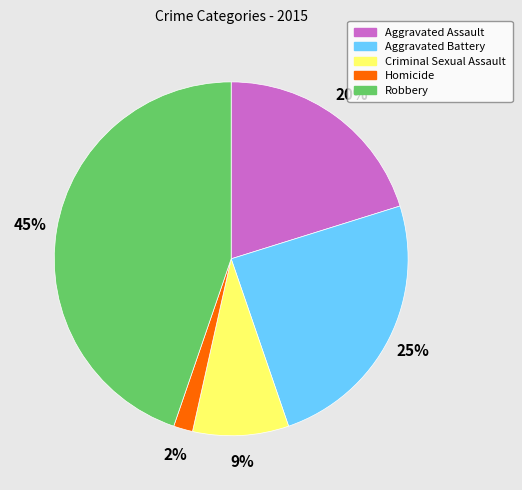

Rank the categories by value from highest to lowest.

Robbery, Aggravated Battery, Aggravated Assault, Criminal Sexual Assault, Homicide